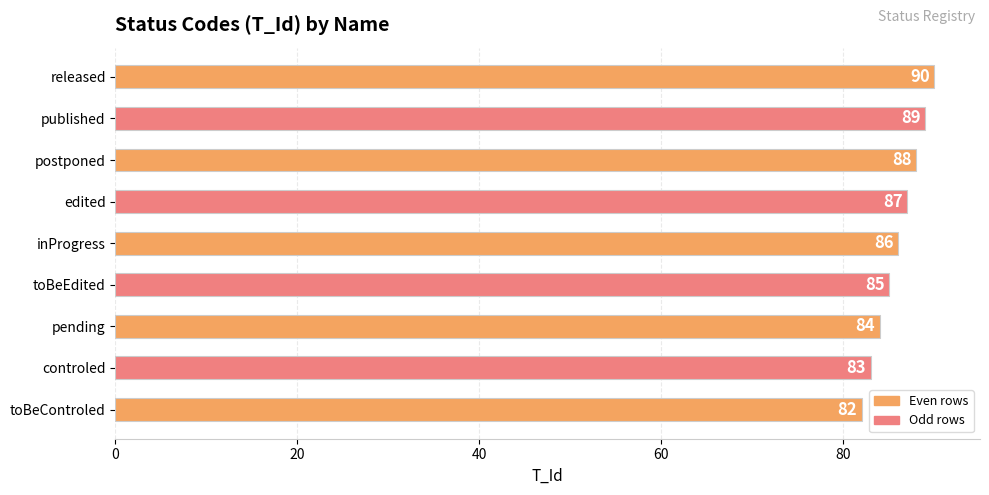

Count the number of categories in the chart.

9